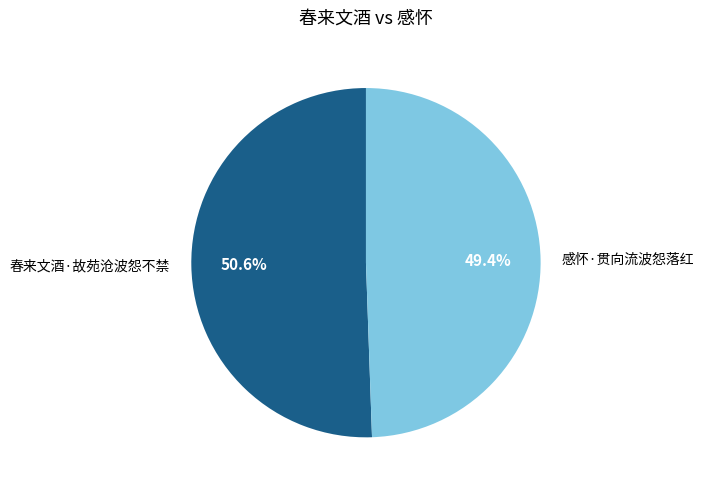

What is the ratio of the value at 感怀·贯向流波怨落红 to the value at 春来文酒·故苑沧波怨不禁?

1.0